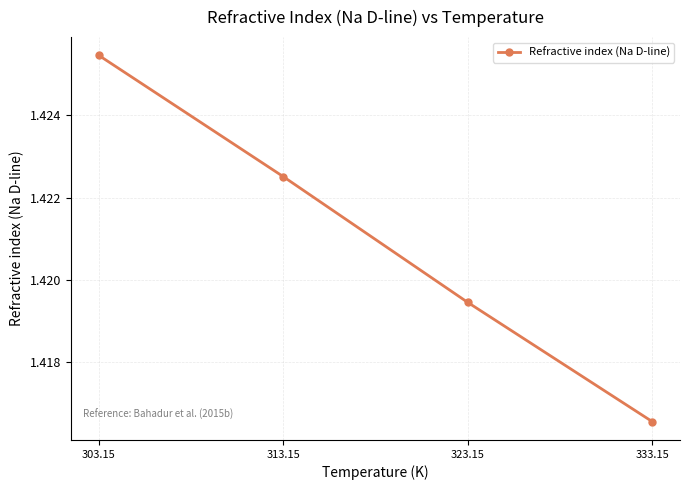

Which label corresponds to the smallest value in the chart?

333.15